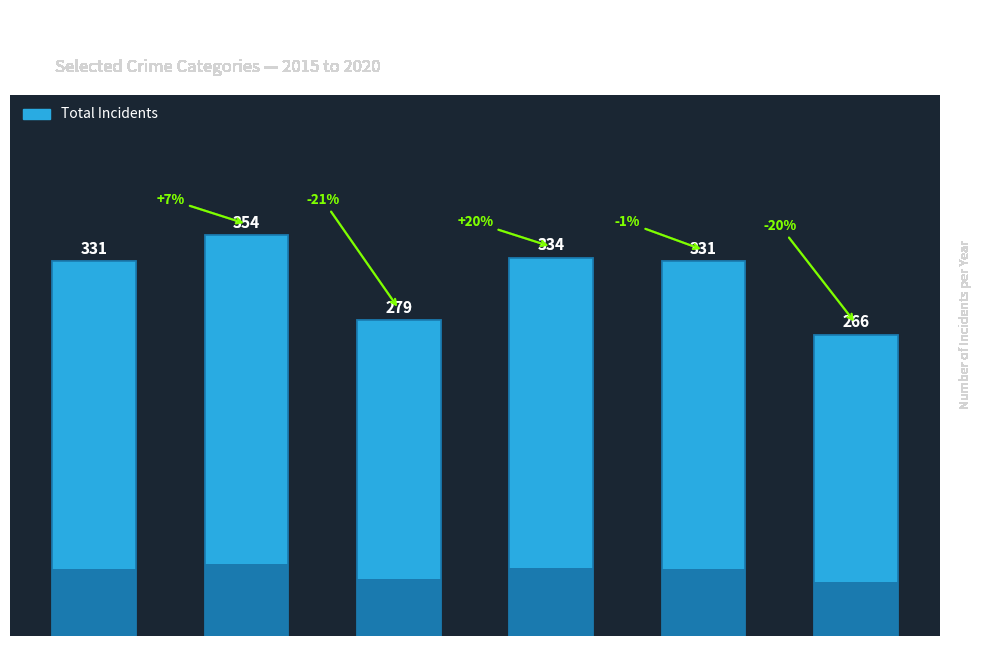

What is the average value?

316